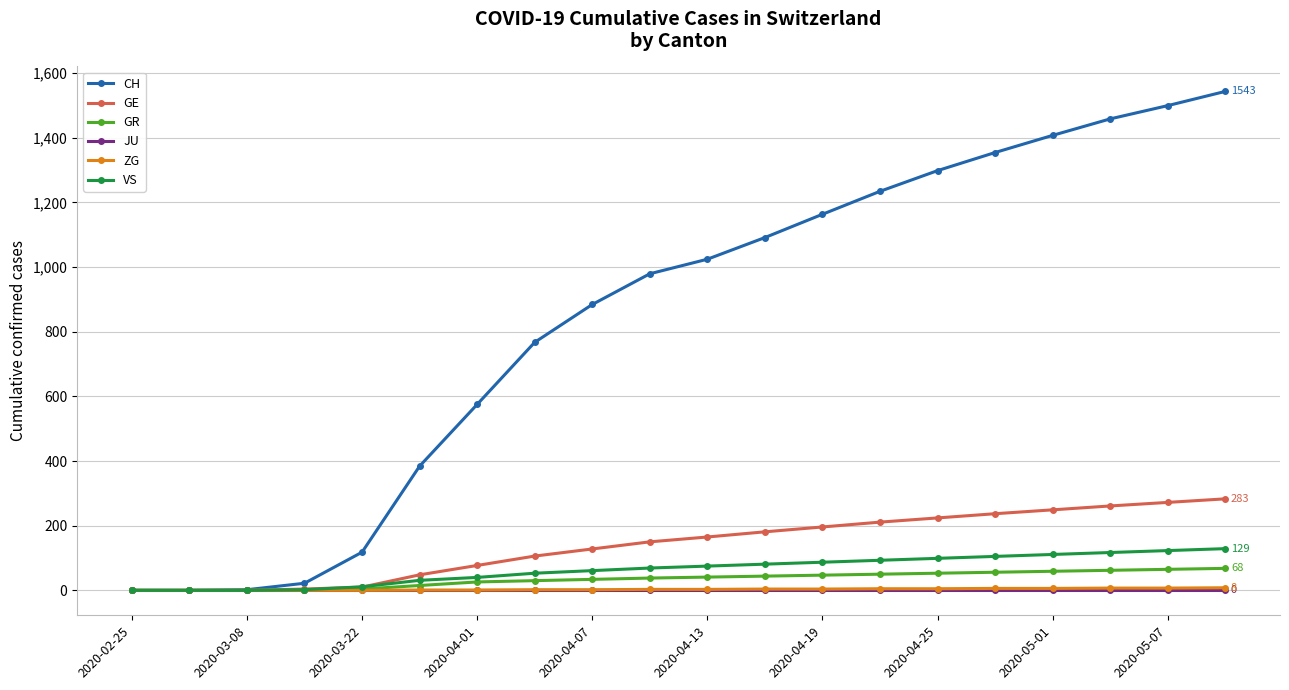

What is the maximum value for CH?

1543